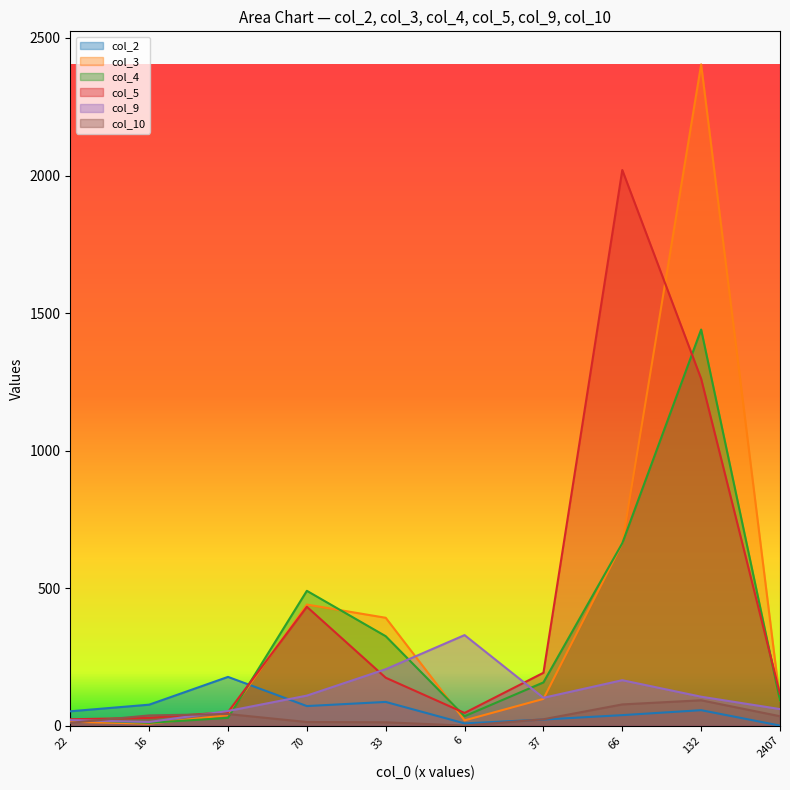

What is the minimum value for col_4?

10